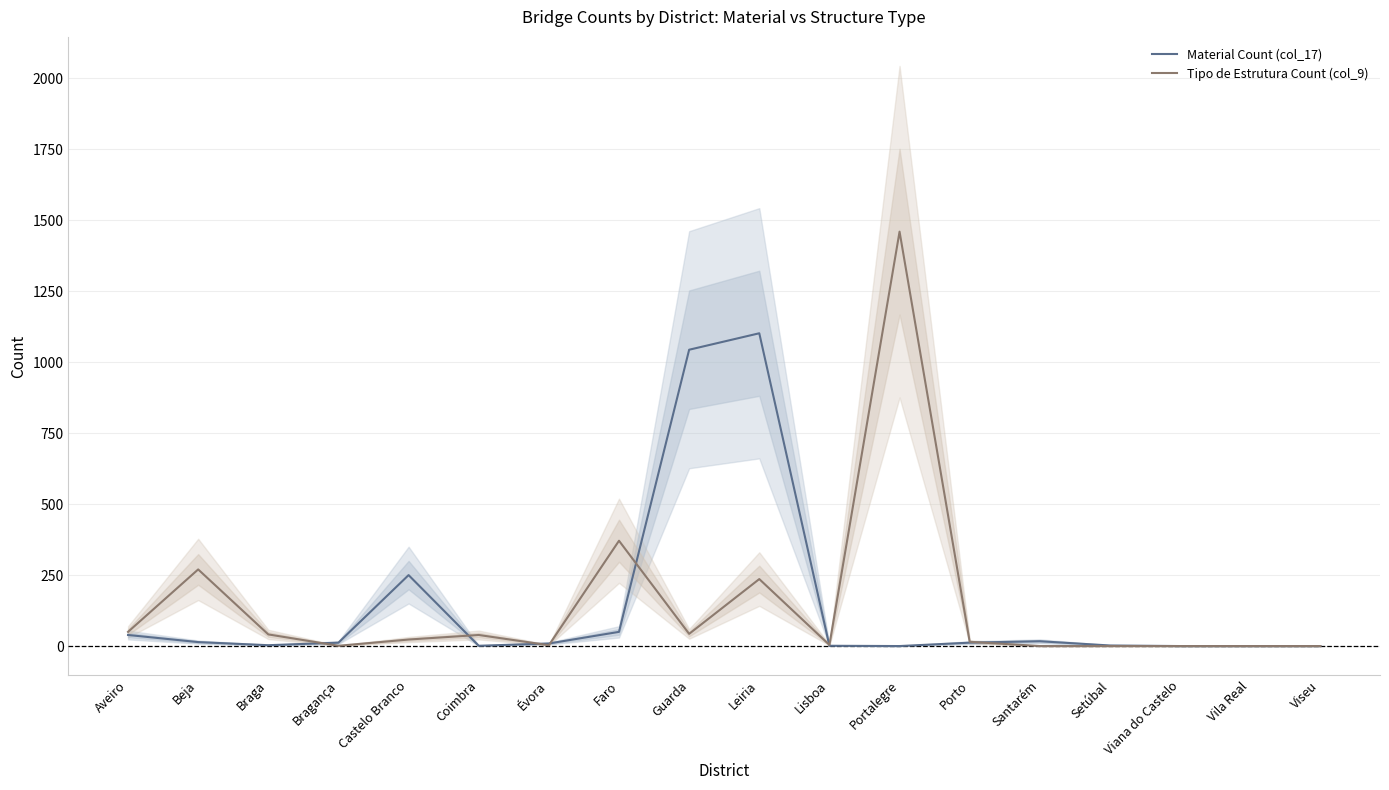

What is the greatest value displayed?

1460